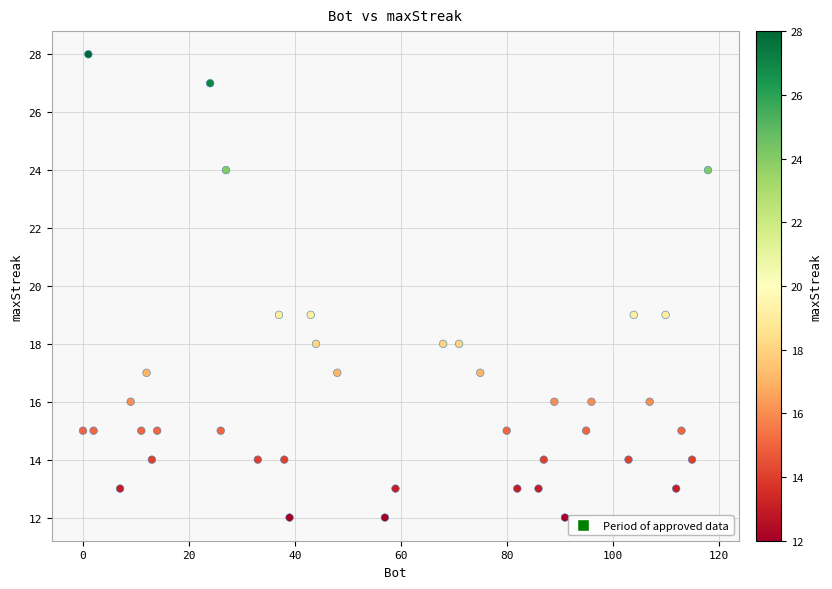

What is the range of Y values (max minus min)?

16